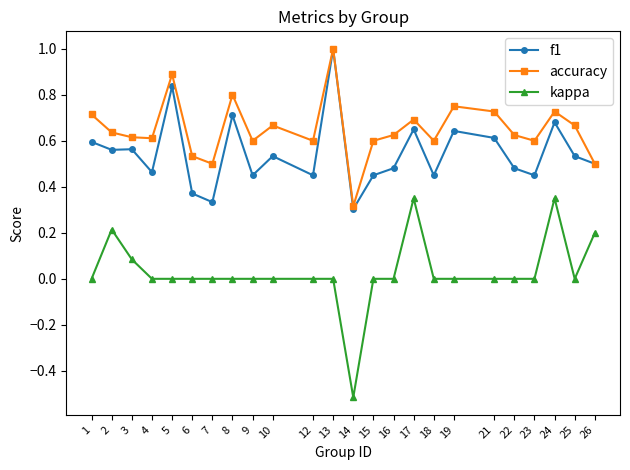

Which series has the largest total across all categories?

accuracy